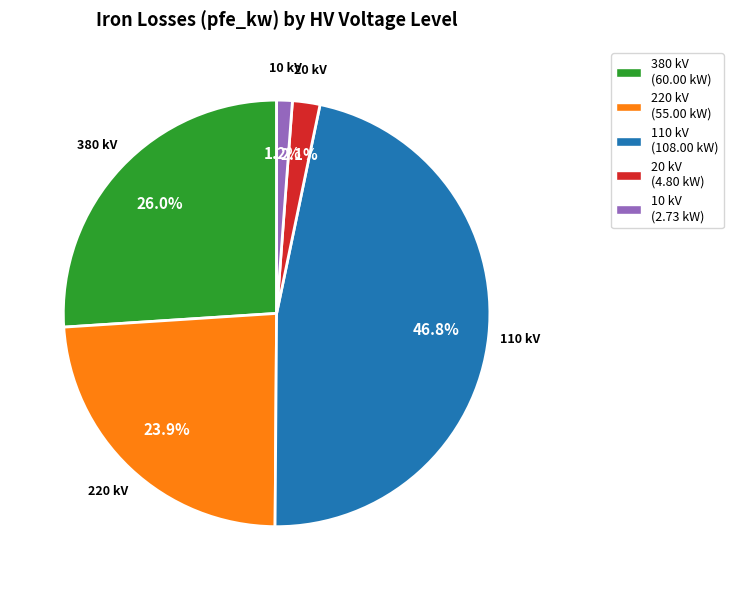

Which category has the smallest portion of the pie?

10 kV